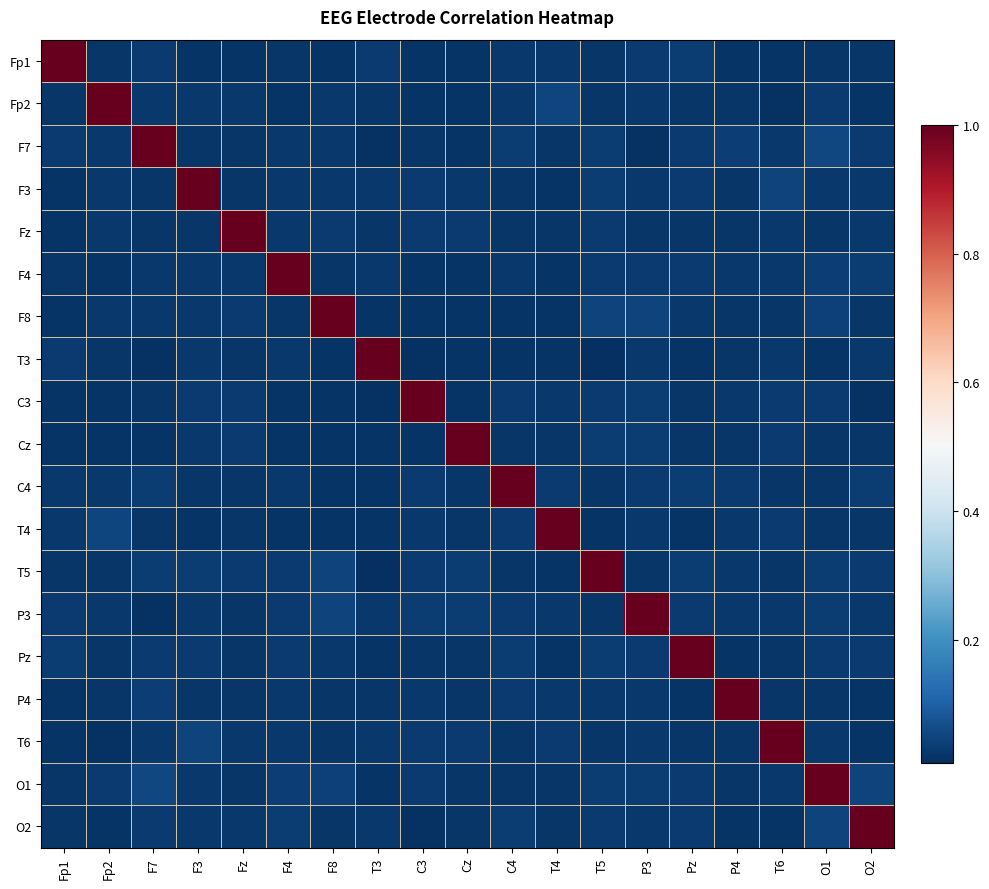

At which category is the sum across all series the highest?

O1